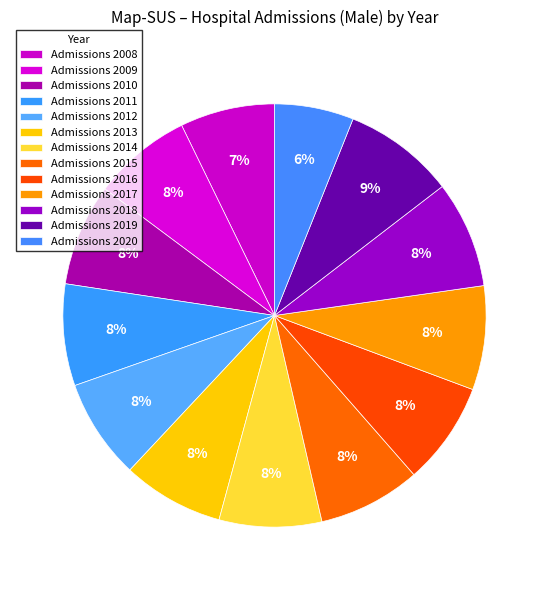

How many slices are in this pie chart?

13